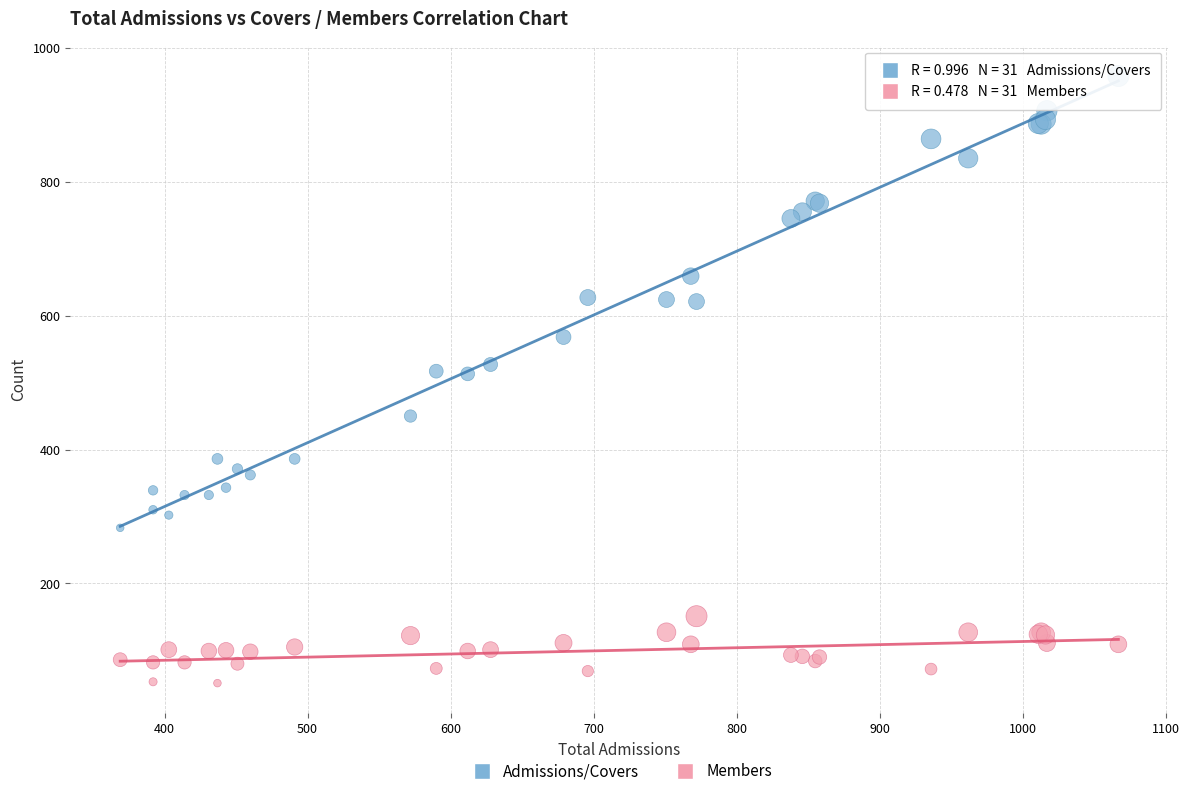

Which series reaches the maximum Y coordinate?

Admissions/Covers